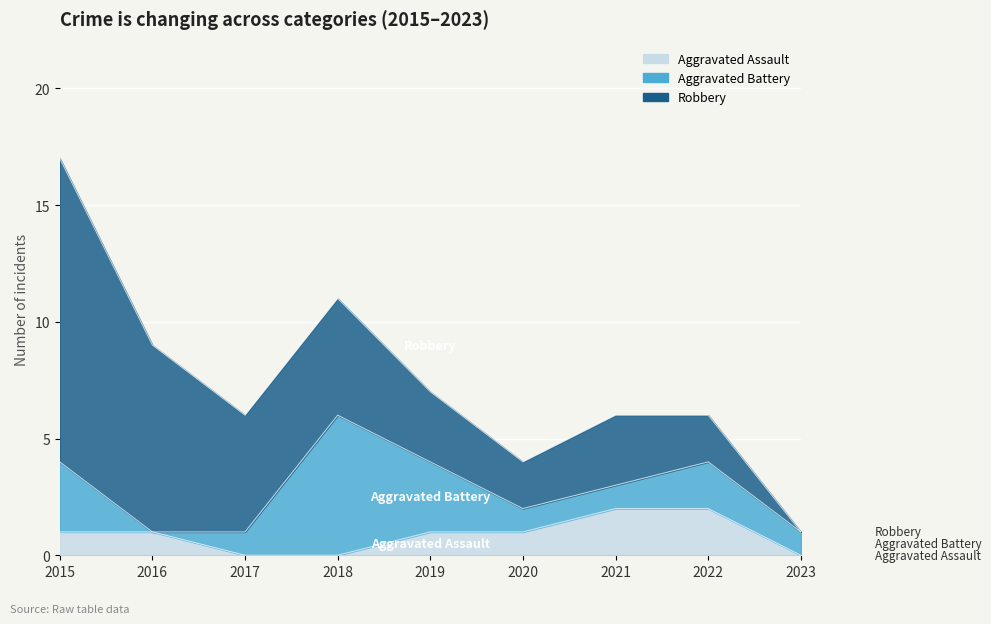

Count the Aggravated Assault values in the range 0 to 1.

7